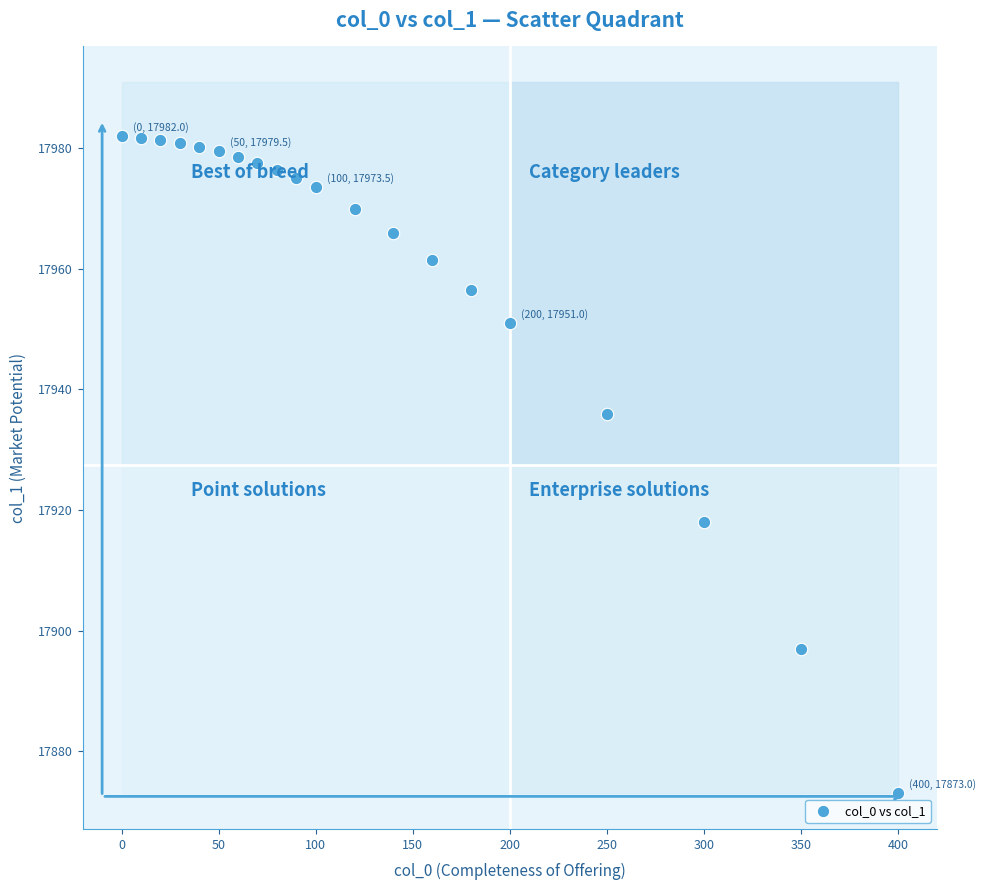

What is the range of Y values (max minus min)?

109.0